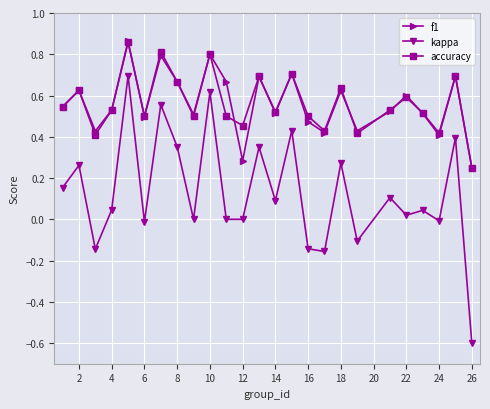

How many data points does each series have?

25